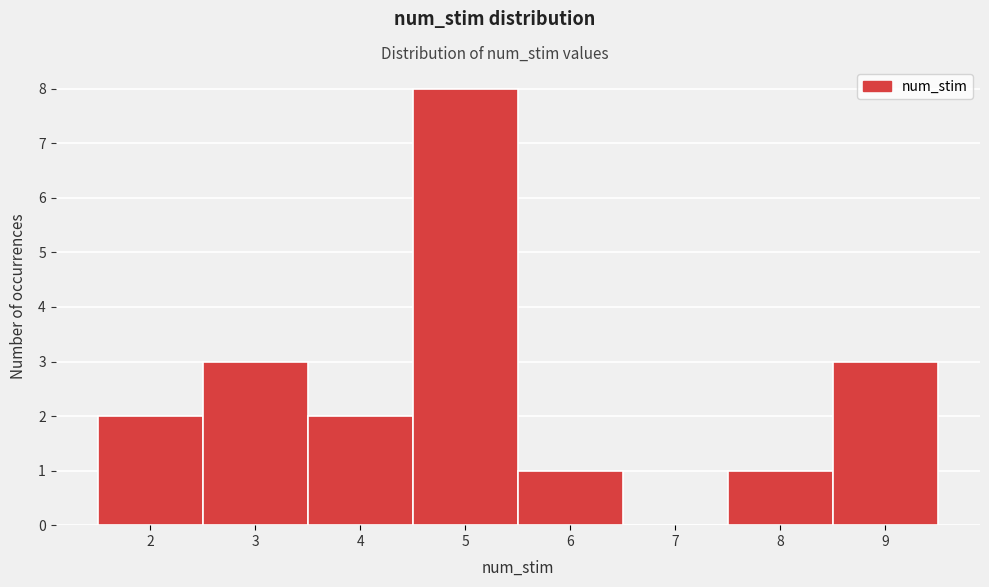

What is the height of the bar covering 3.5 to 4.5 on the x-axis? The values are not printed on the chart, so give them approximately, as read against the axis.

2